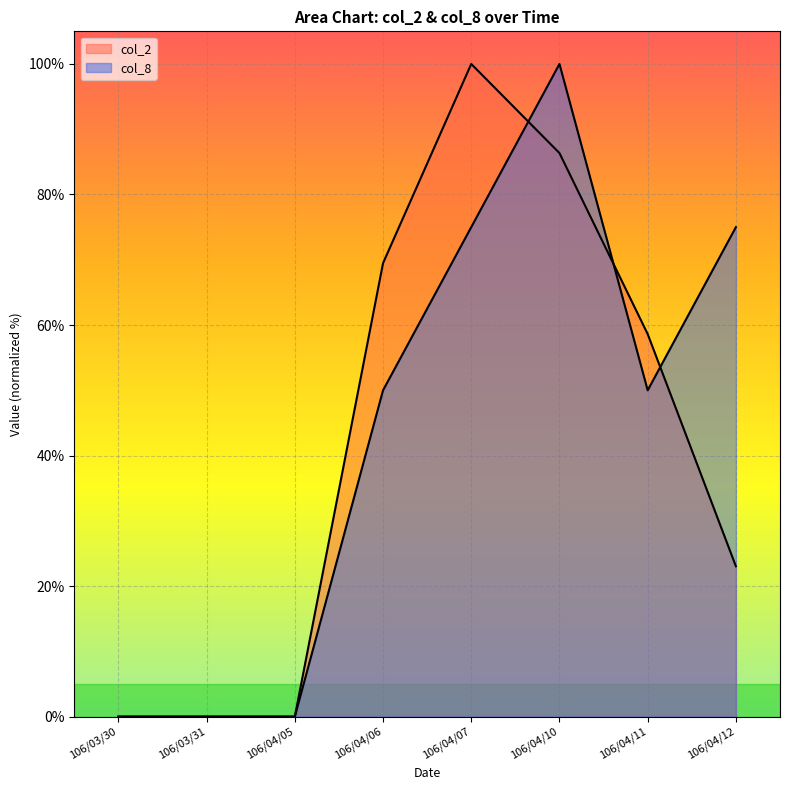

What is the spread (max minus min) of values at 106/04/06?

19.5